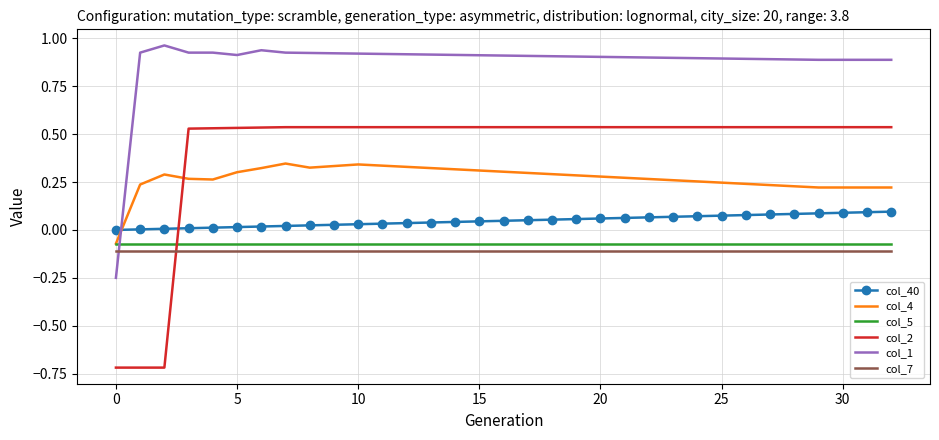

After their last crossing, which series has the higher values: col_1 or col_40?

col_1